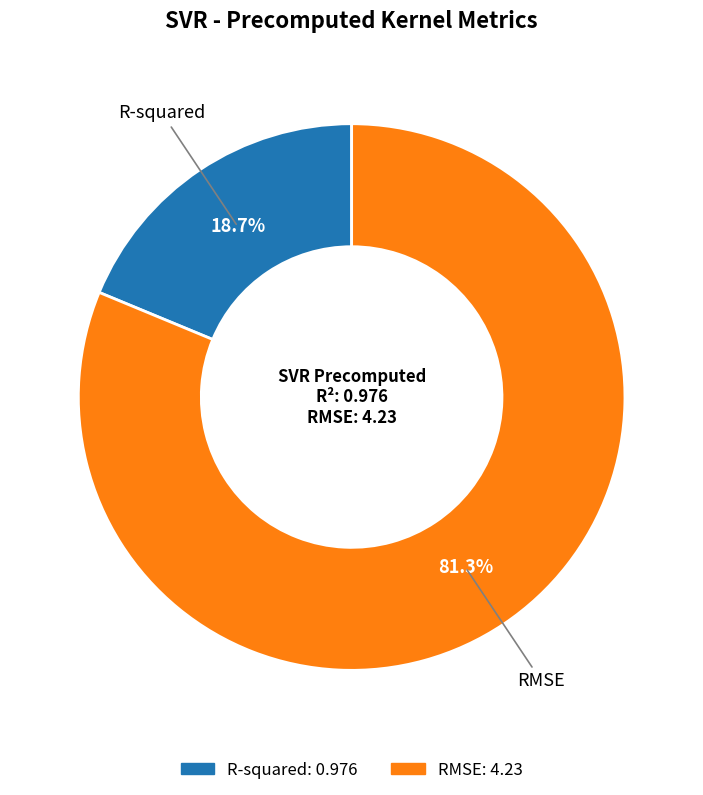

To the nearest percent, what is the difference between the R-squared and RMSE slice percentages?

63%